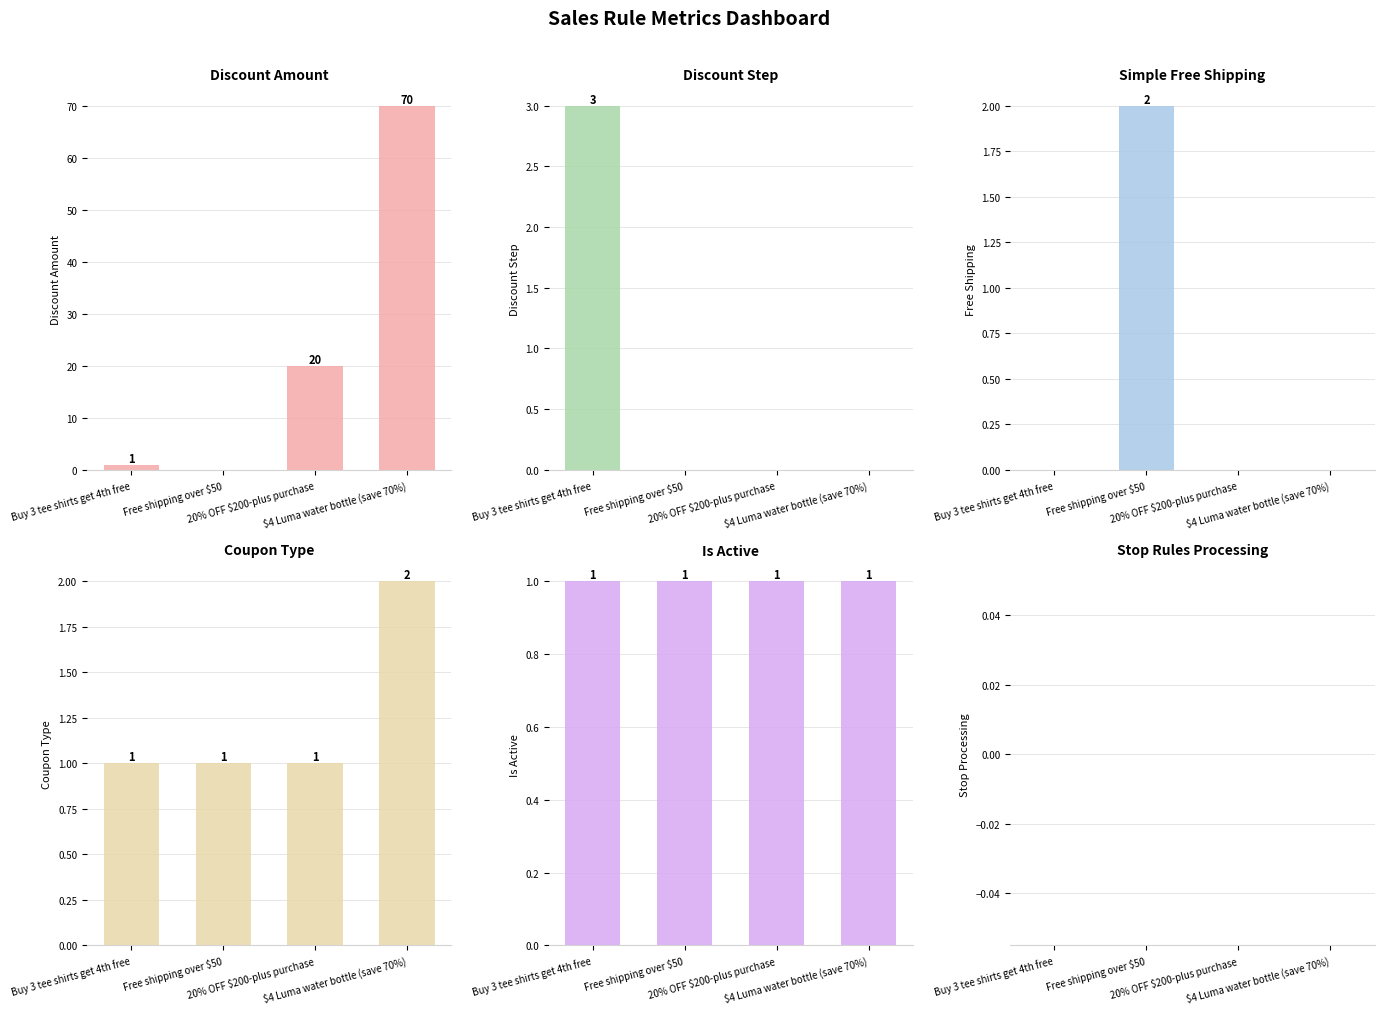

Reading left to right, list all the values displayed in this chart.

discount_amount: 1	0	20	70
discount_step: 3	0	0	0
simple_free_shipping: 0	2	0	0
coupon_type: 1	1	1	2
is_active: 1	1	1	1
stop_rules_processing: 0	0	0	0